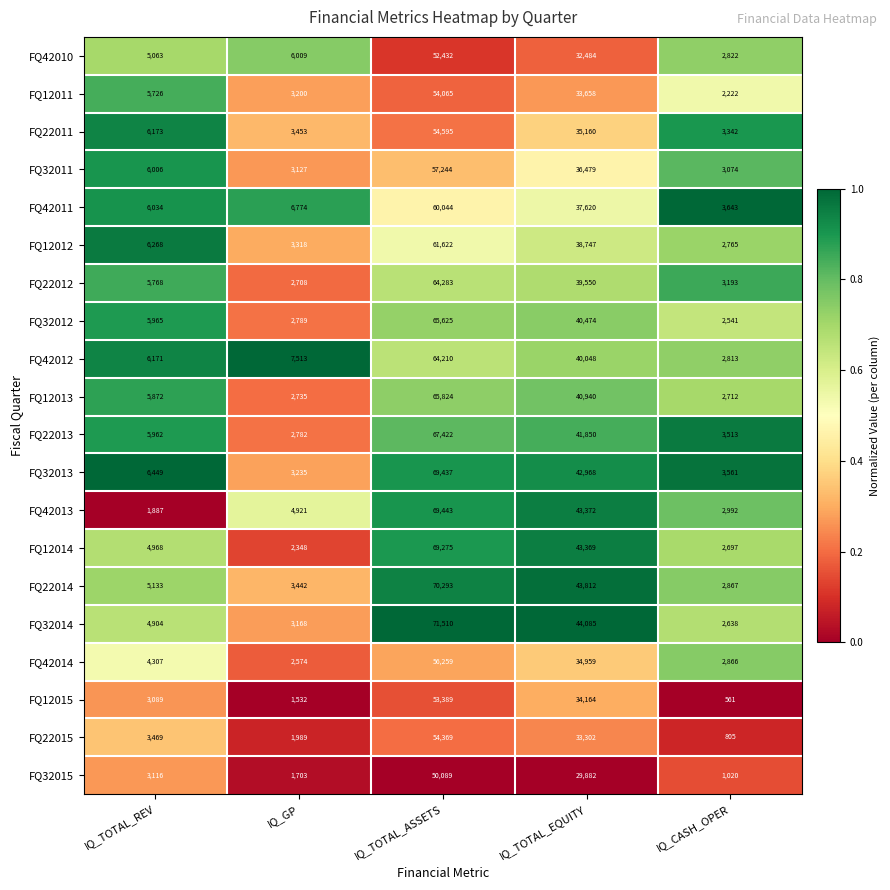

Rank the series at IQ_CASH_OPER from highest to lowest value.

FQ42011, FQ32013, FQ22013, FQ22011, FQ22012, FQ32011, FQ42013, FQ22014, FQ42014, FQ42010, FQ42012, FQ12012, FQ12013, FQ12014, FQ32014, FQ32012, FQ12011, FQ32015, FQ22015, FQ12015